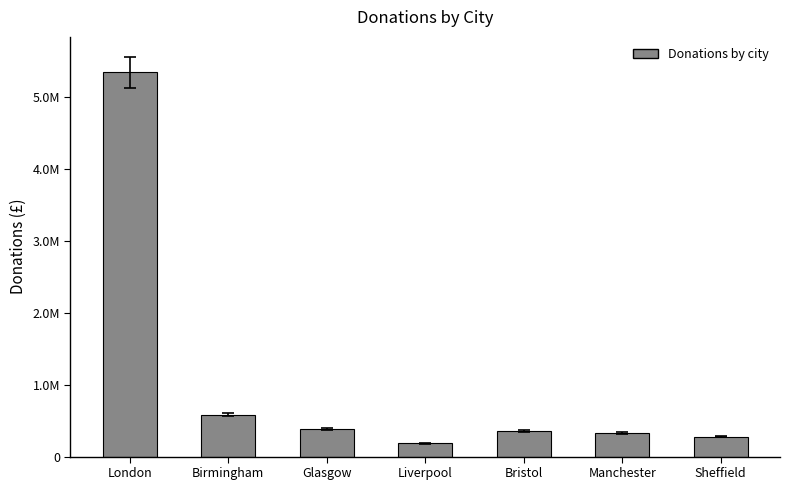

What is the ratio of the value at Manchester to the value at Bristol?

0.9